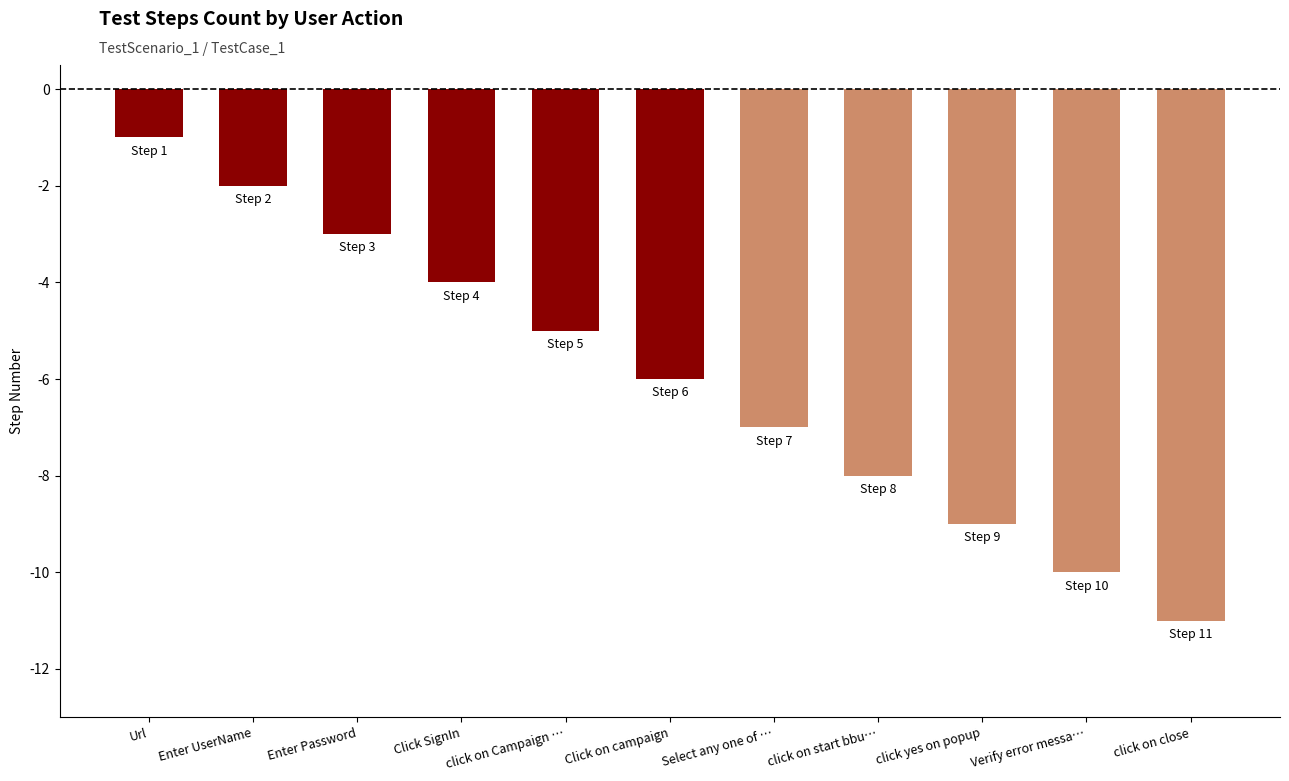

What position from the left is click on start bbu…?

8